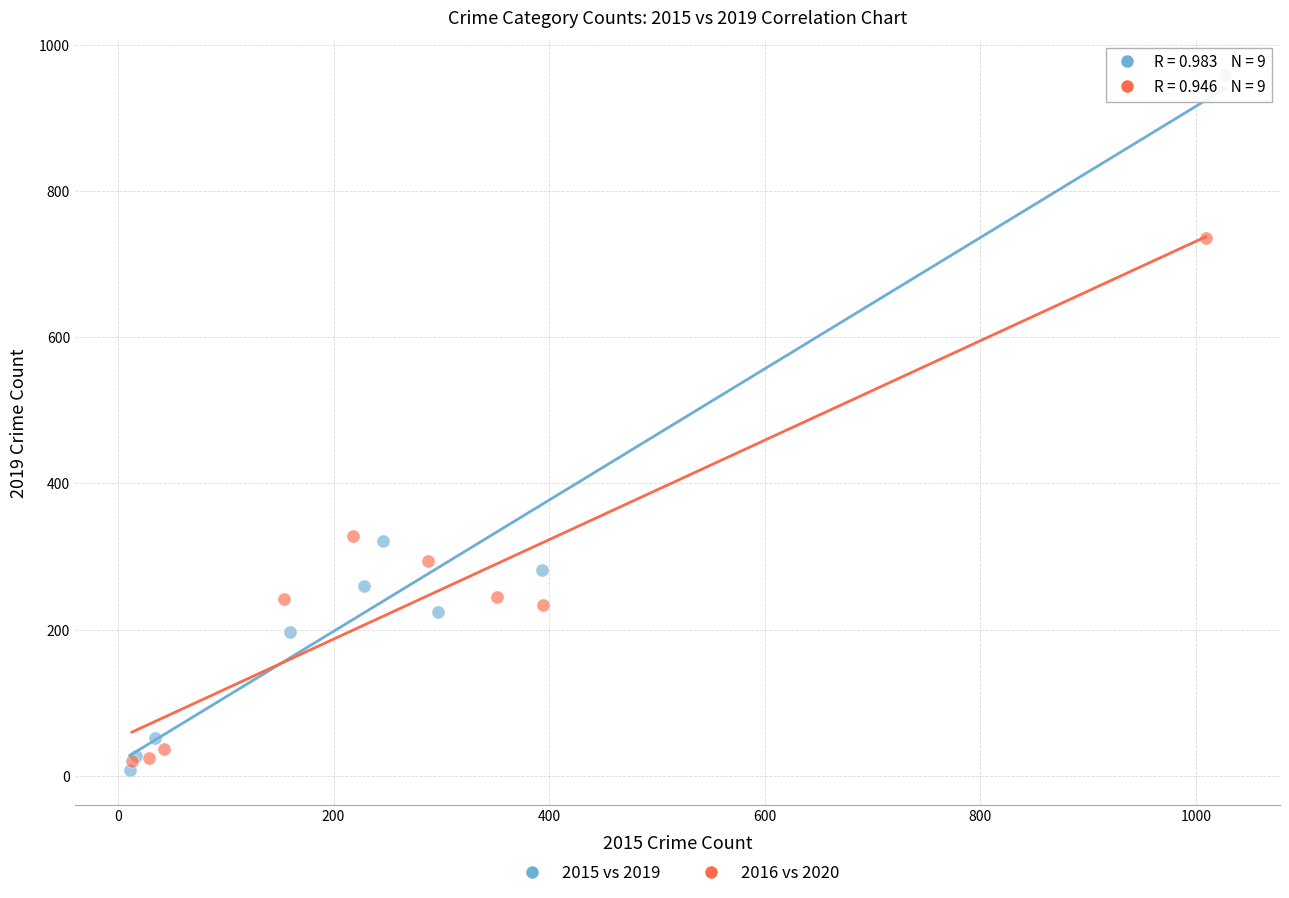

Which series reaches the maximum Y coordinate?

2015 vs 2019